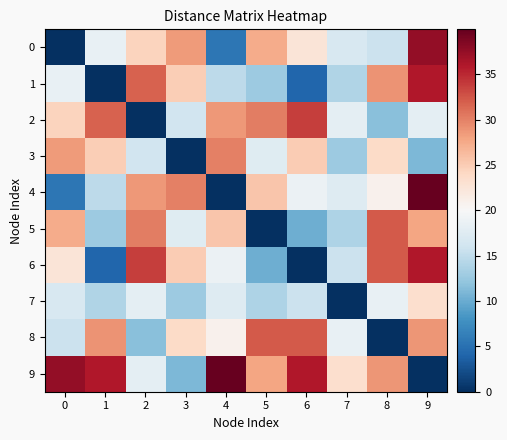

At 2, list the series in order from largest to smallest.

6, 1, 5, 4, 0, 7, 9, 3, 8, 2